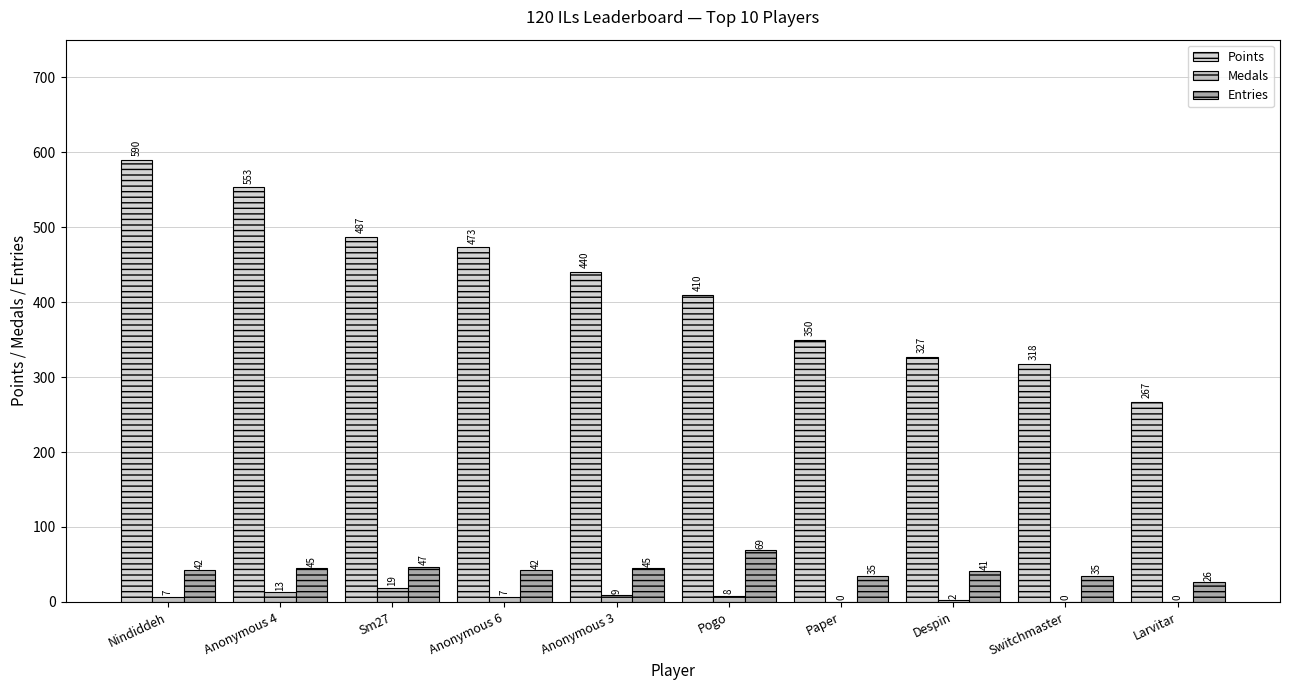

Is the value of Medals at Despin greater than the value of Entries at Anonymous 4?

No